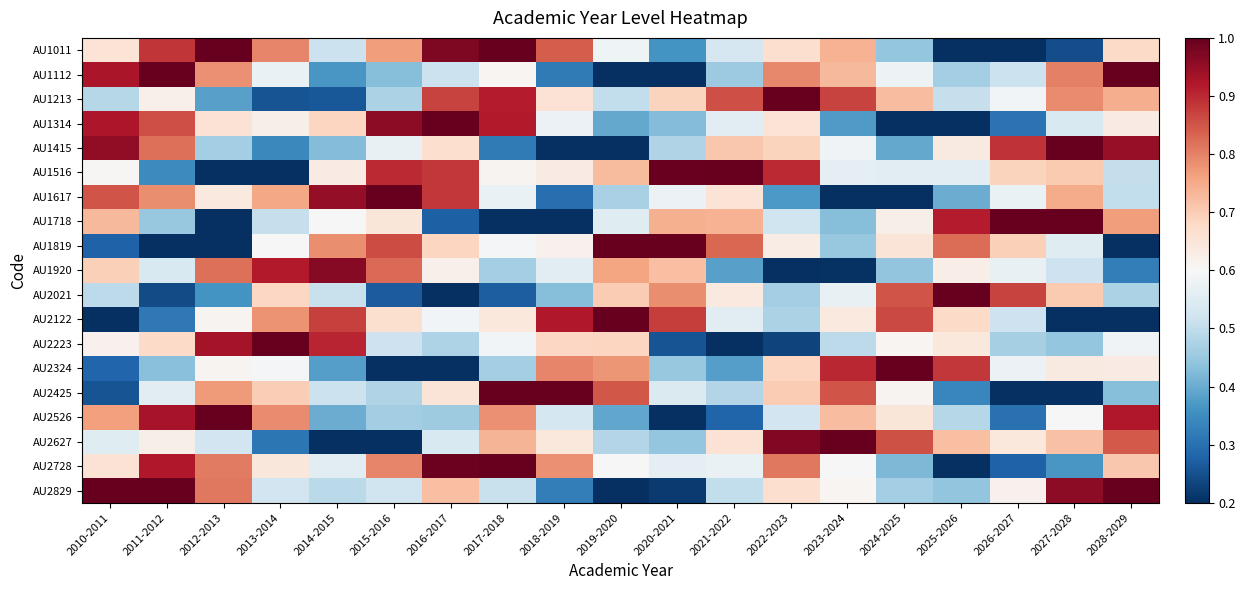

Which series has the largest total across all categories?

AU2728